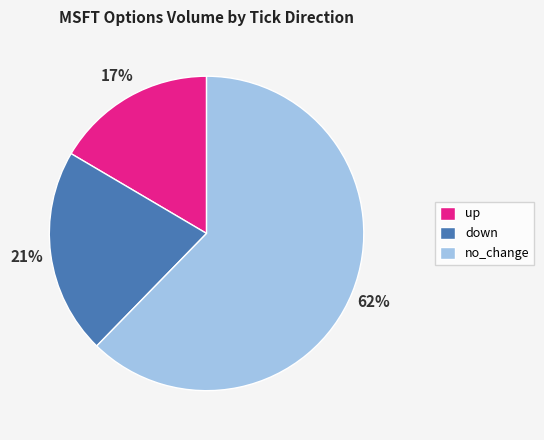

How many slices are in this pie chart?

3